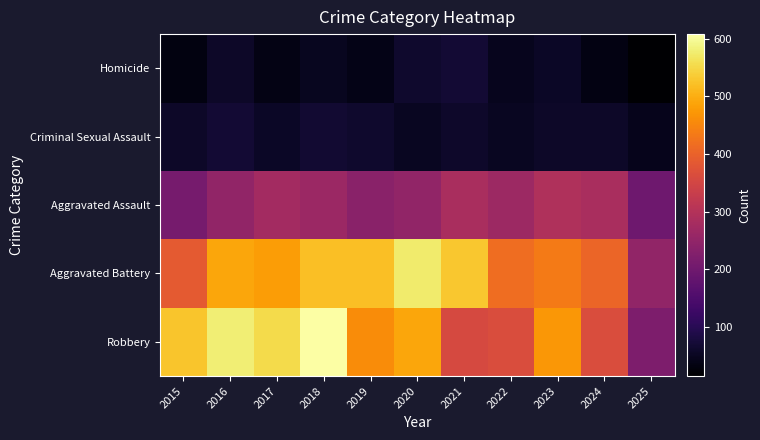

What is the difference between the highest and lowest values at 2017?

516